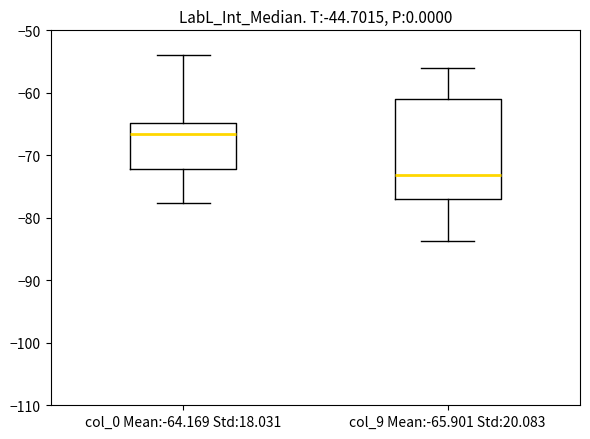

Where is the upper edge of the box for col_0 Mean:-64.169 Std:18.031 on the y-axis? The values are not printed on the chart, so give them approximately, as read against the axis.

-65